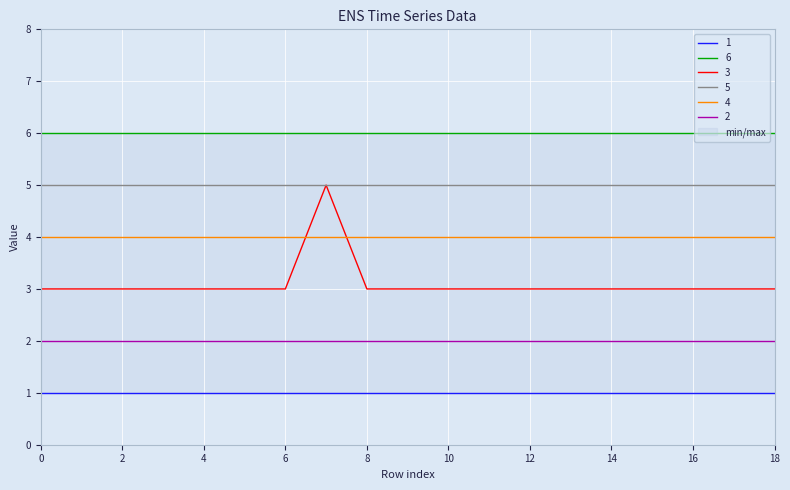

Is it true that 3 equals 3 at 18?

True